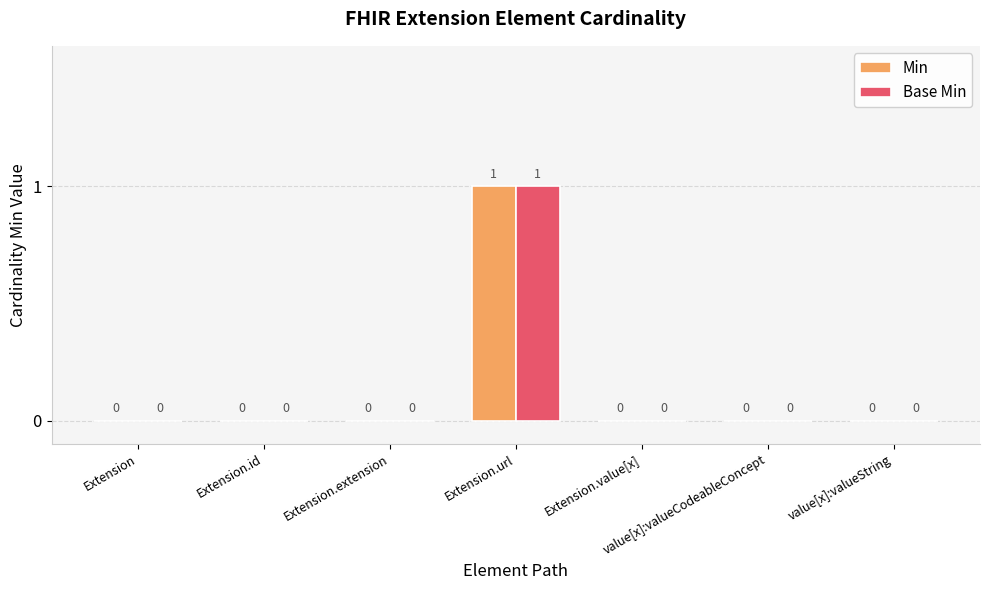

What are all the series names shown in the legend?

Min, Base Min